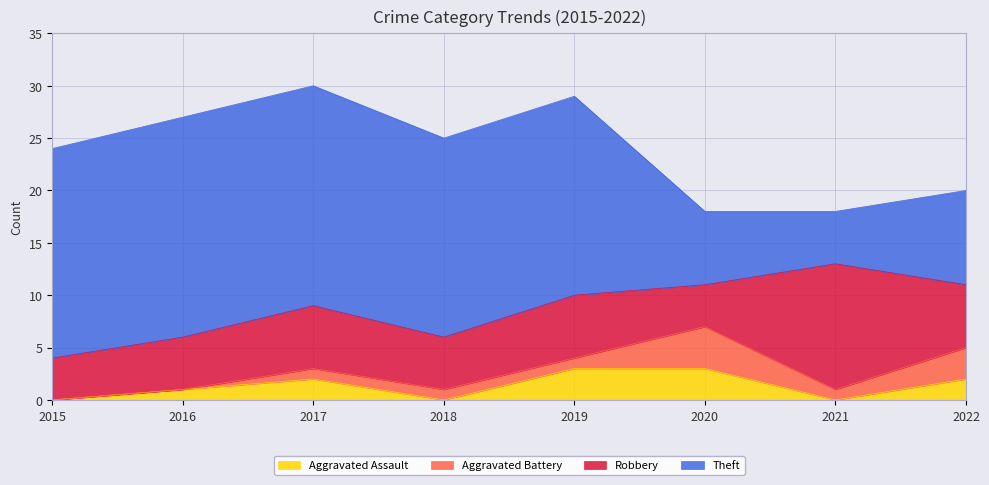

Which label corresponds to the smallest value in the chart?

2015